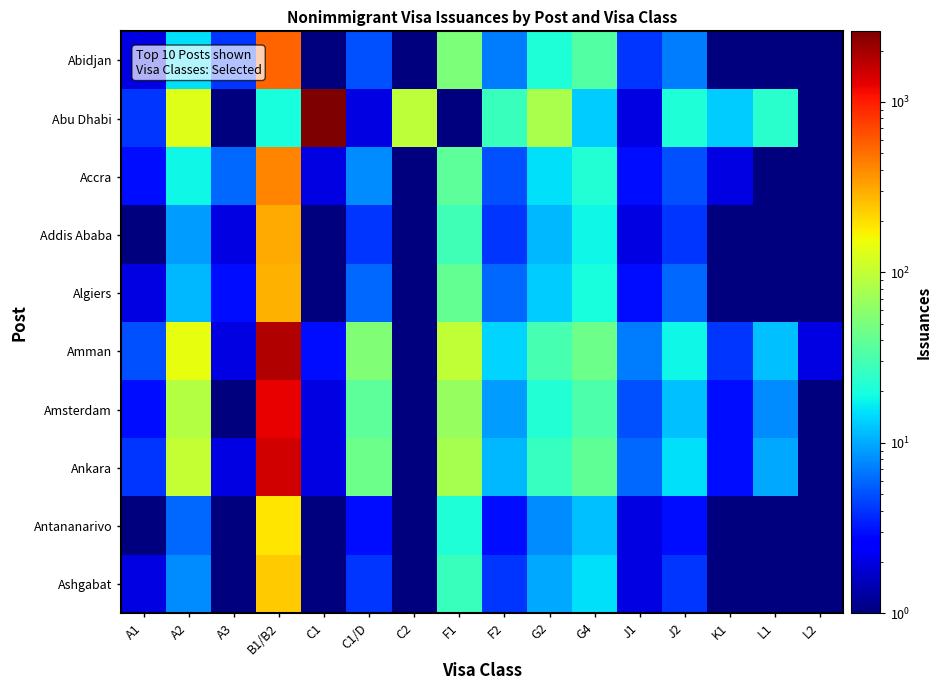

Between J2 and C2, which is larger?

J2